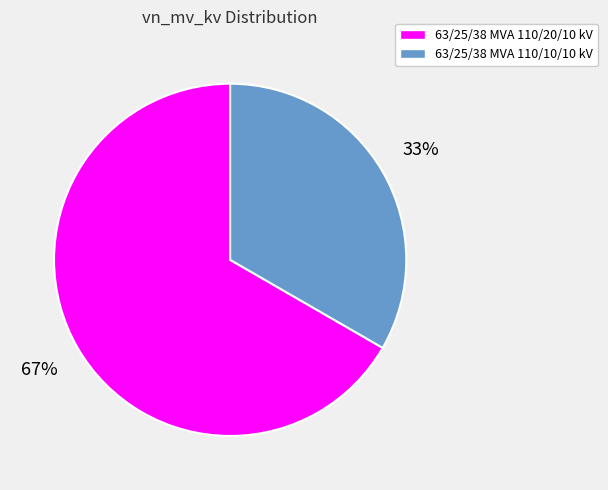

Do 63/25/38 MVA 110/10/10 kV and 63/25/38 MVA 110/20/10 kV together represent more than half of the pie?

Yes